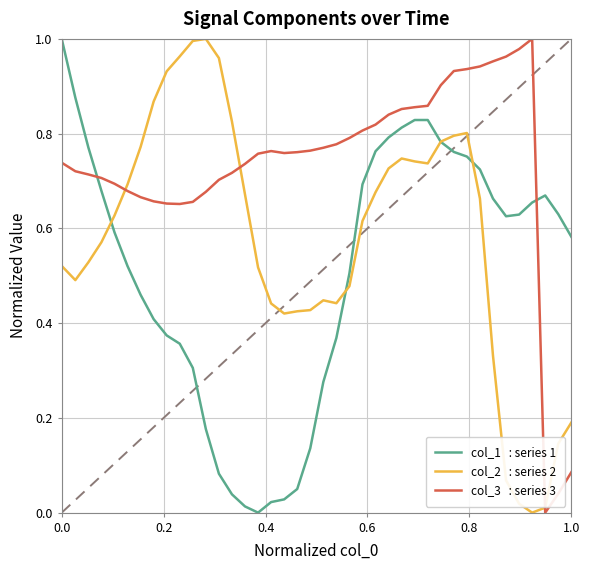

Is this an area chart (filled region under the line)?

No